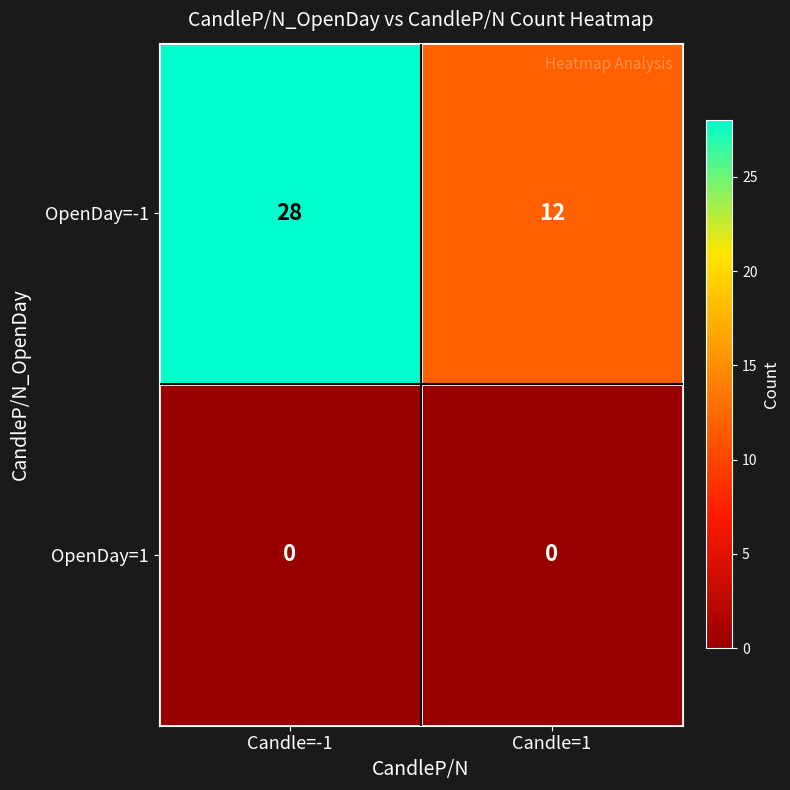

At which category is the sum across all series the highest?

Candle=-1